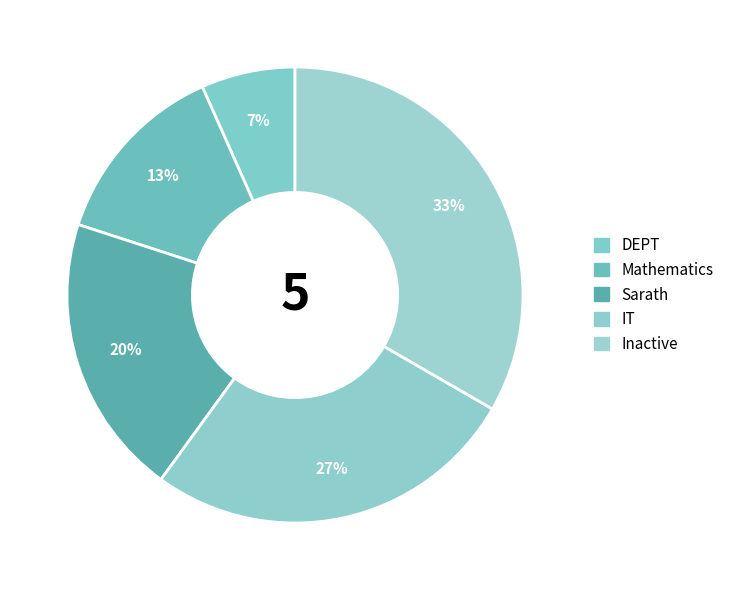

Combined, what portion of the pie is DEPT and Inactive?

40.0%